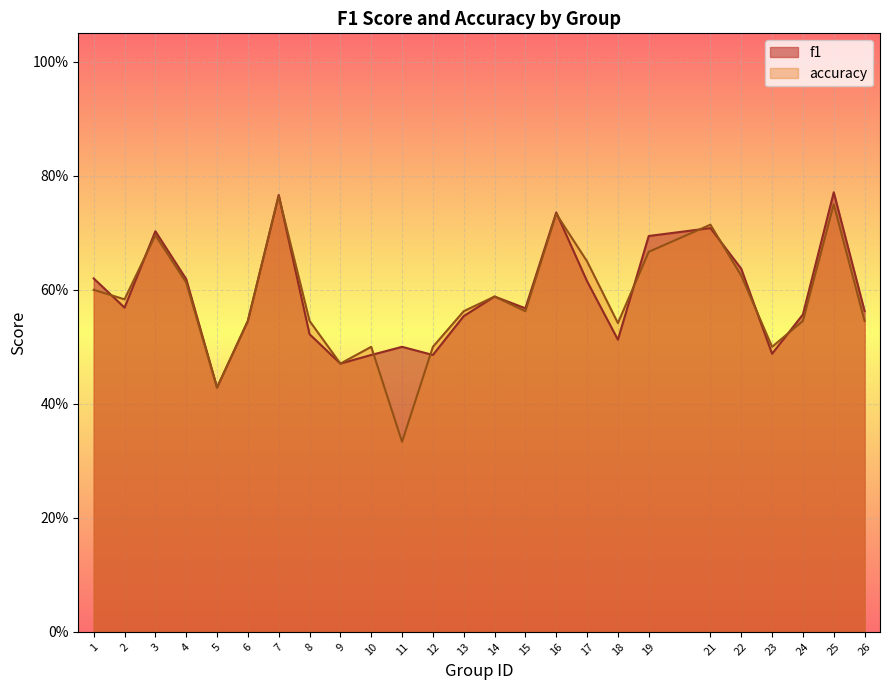

True or false: f1 has a value of 0.2 at 18.

False